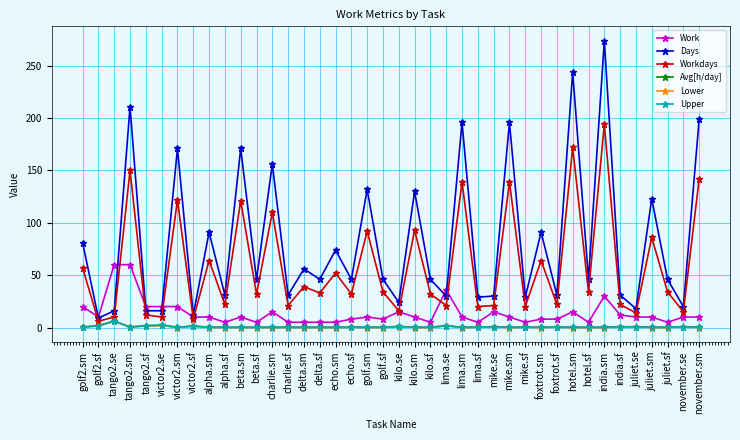

The value of Days at lima.sf is 44.2. True or false?

False